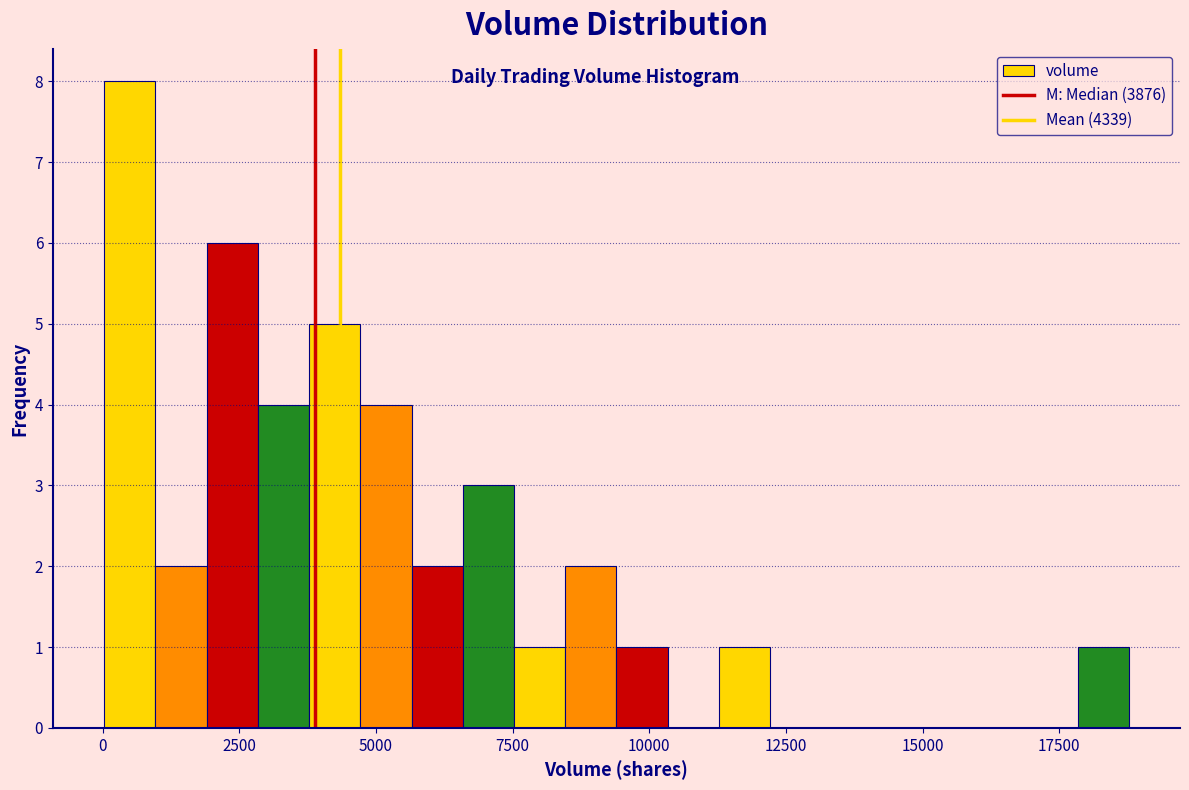

Around what value on the x-axis is the tallest bar? Give the approximate position of its centre, as read against the axis.

500